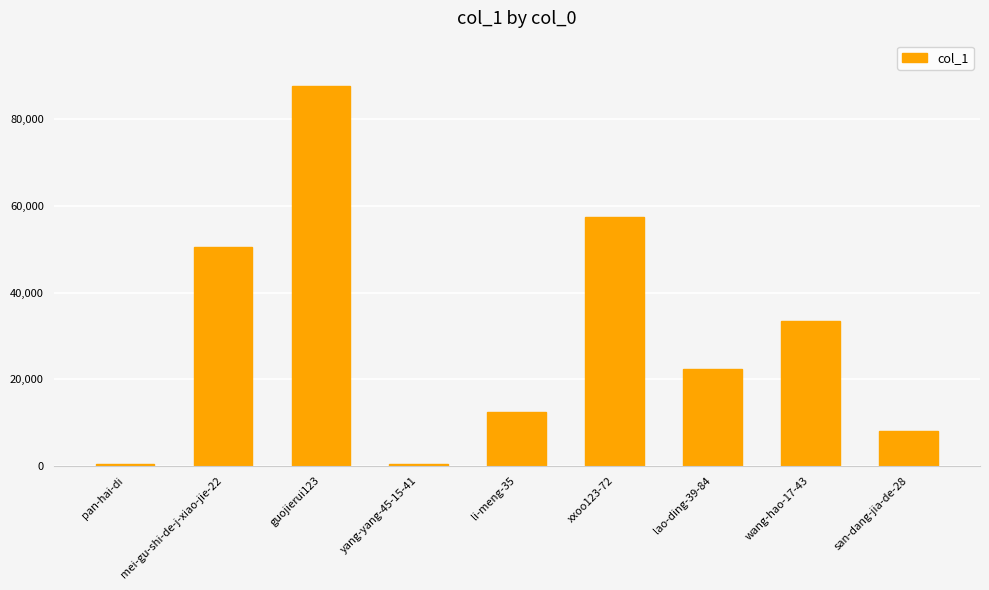

The chart shows a value of 24465 at mei-gu-shi-de-j-xiao-jie-22. True or false?

False